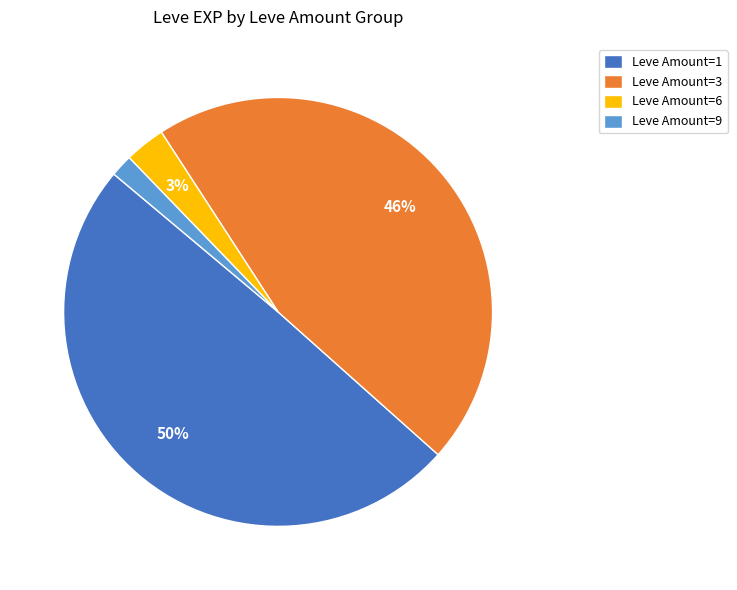

Between Leve Amount=3 and Leve Amount=9, which is larger?

Leve Amount=3